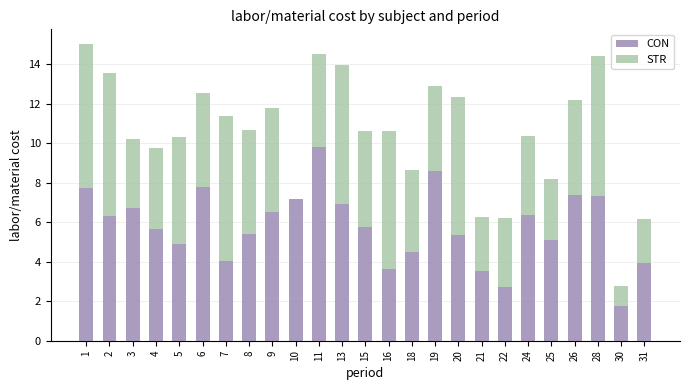

What are all the series names shown in the legend?

CON, STR